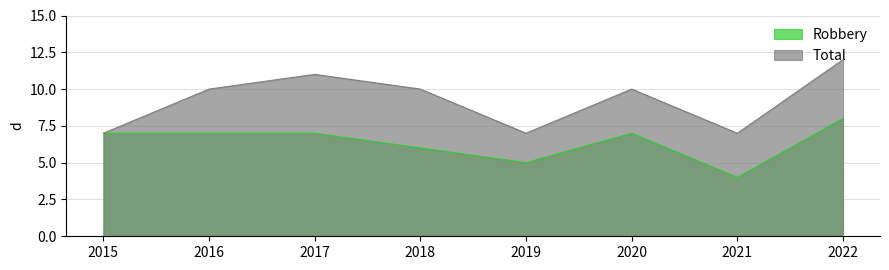

Reading left to right, list all the values displayed in this chart.

Robbery: 2015=7	2016=7	2017=7	2018=6	2019=5	2020=7	2021=4	2022=8
Total: 2015=7	2016=10	2017=11	2018=10	2019=7	2020=10	2021=7	2022=12